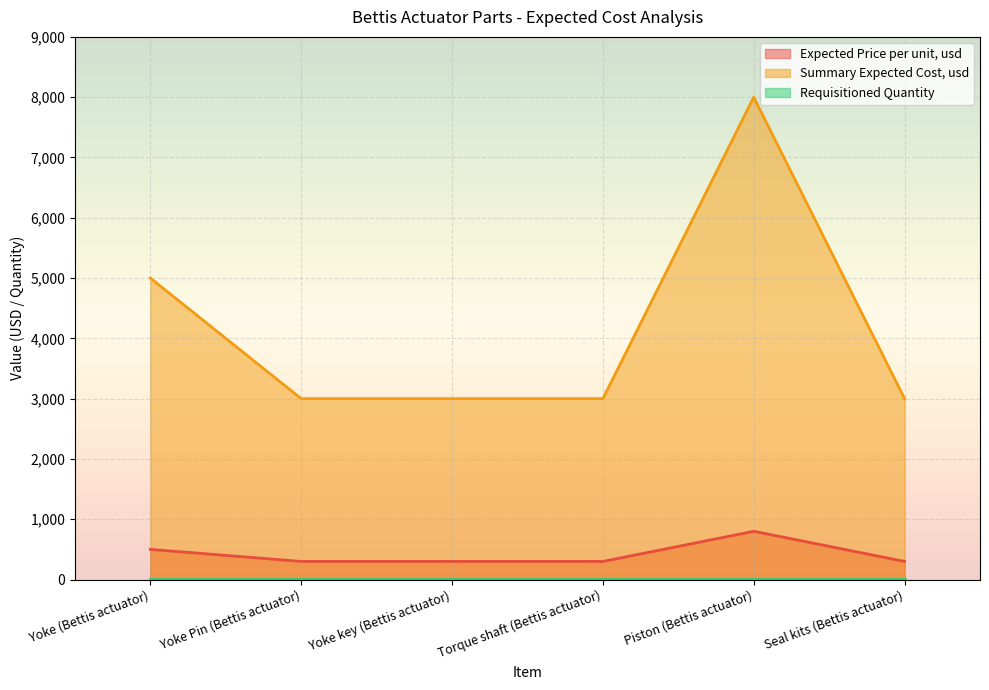

True or false: Summary Expected Cost, usd has a value of 663 at Yoke Pin (Bettis actuator).

False